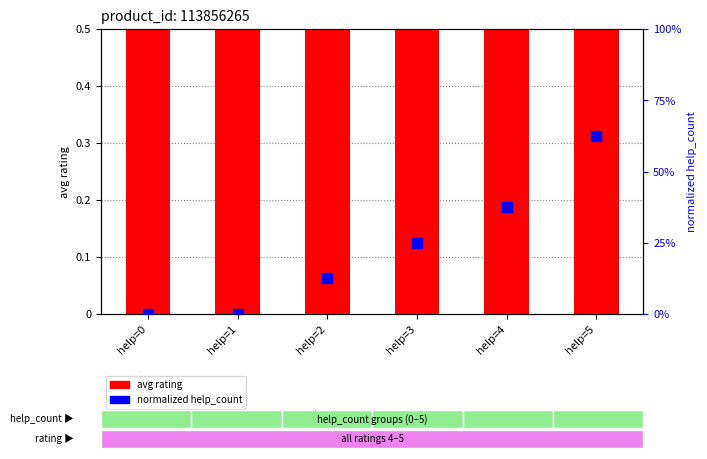

Is the value of avg rating at help=0 greater than the value of normalized help_count at help=0?

Yes